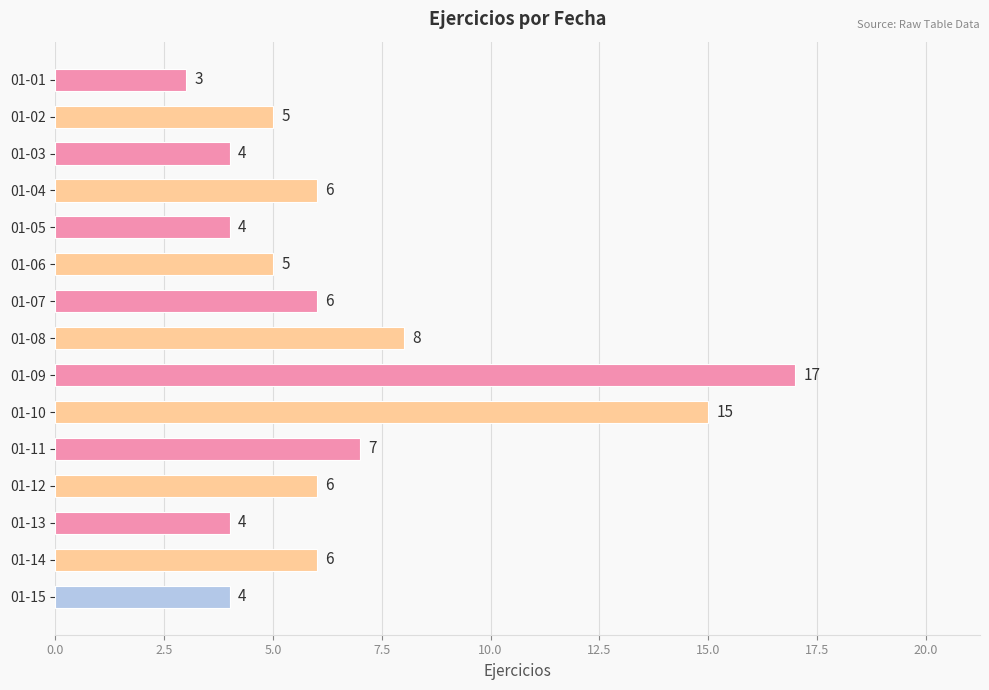

What is the value of the 7th bar from the top?

6